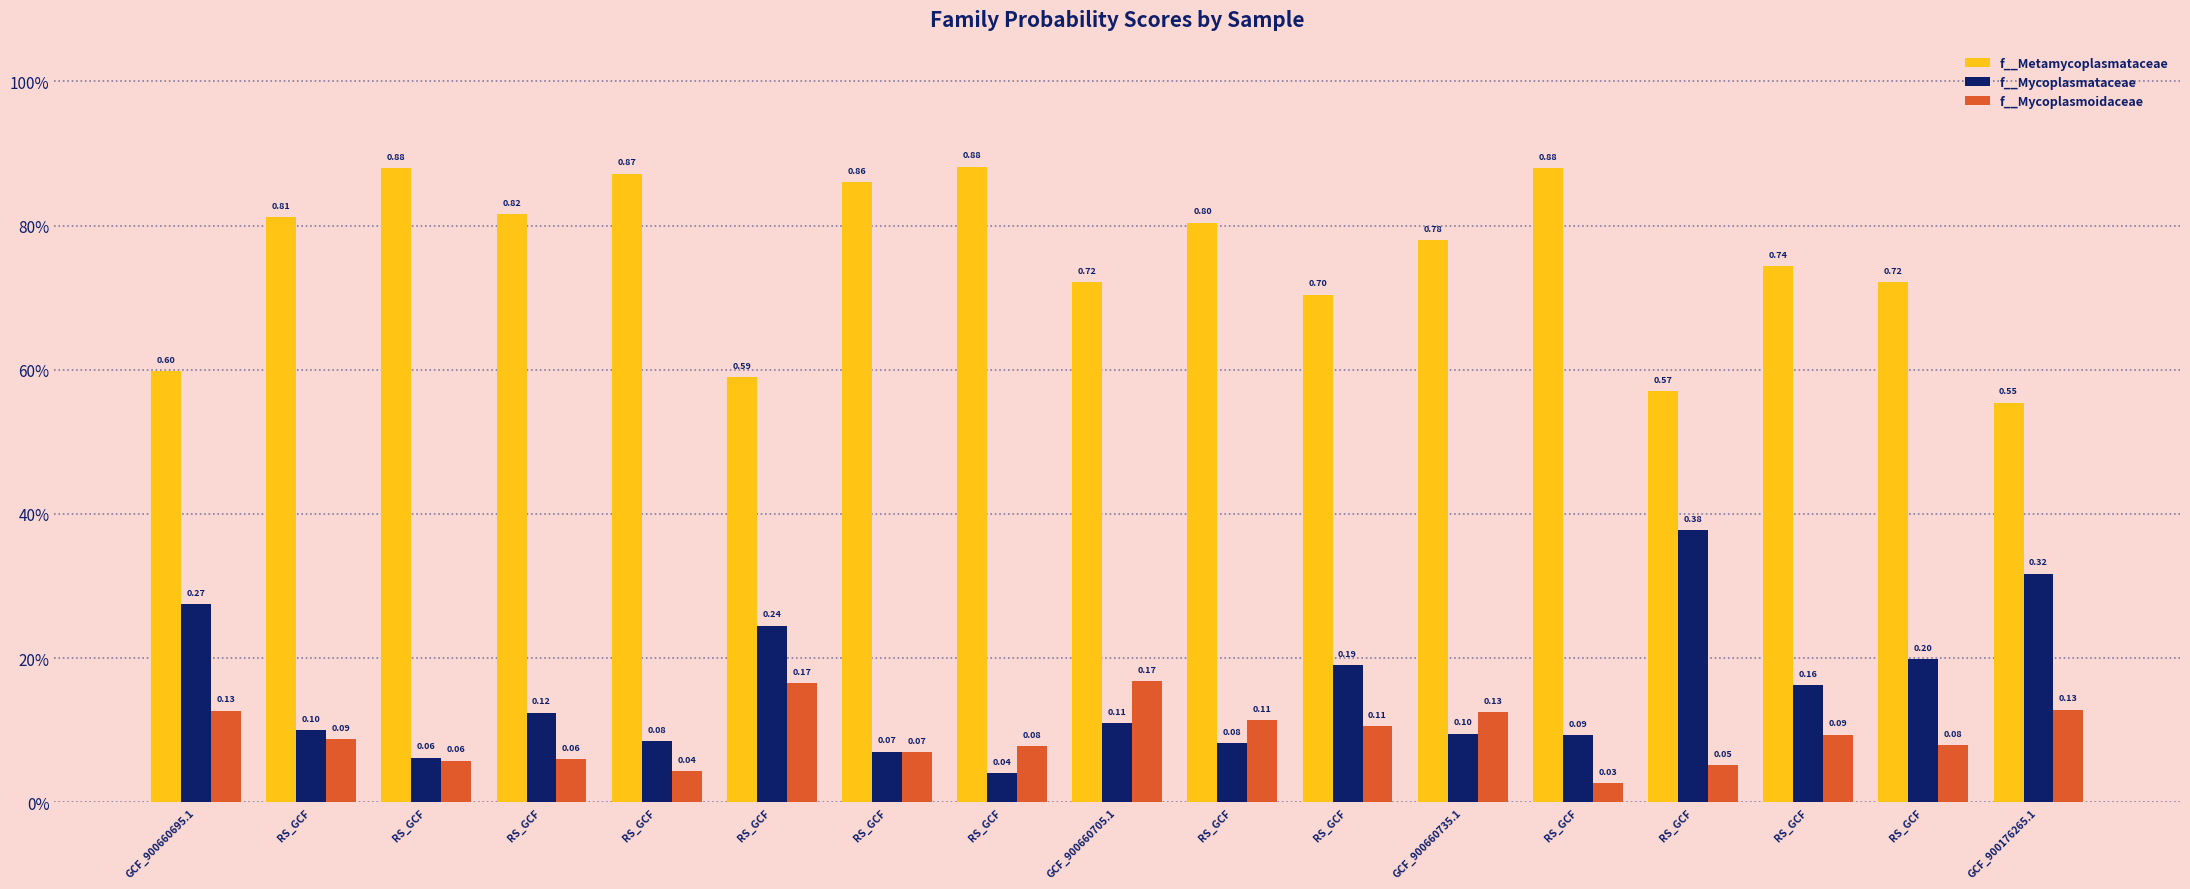

What are all the series names shown in the legend?

f__Metamycoplasmataceae, f__Mycoplasmataceae, f__Mycoplasmoidaceae